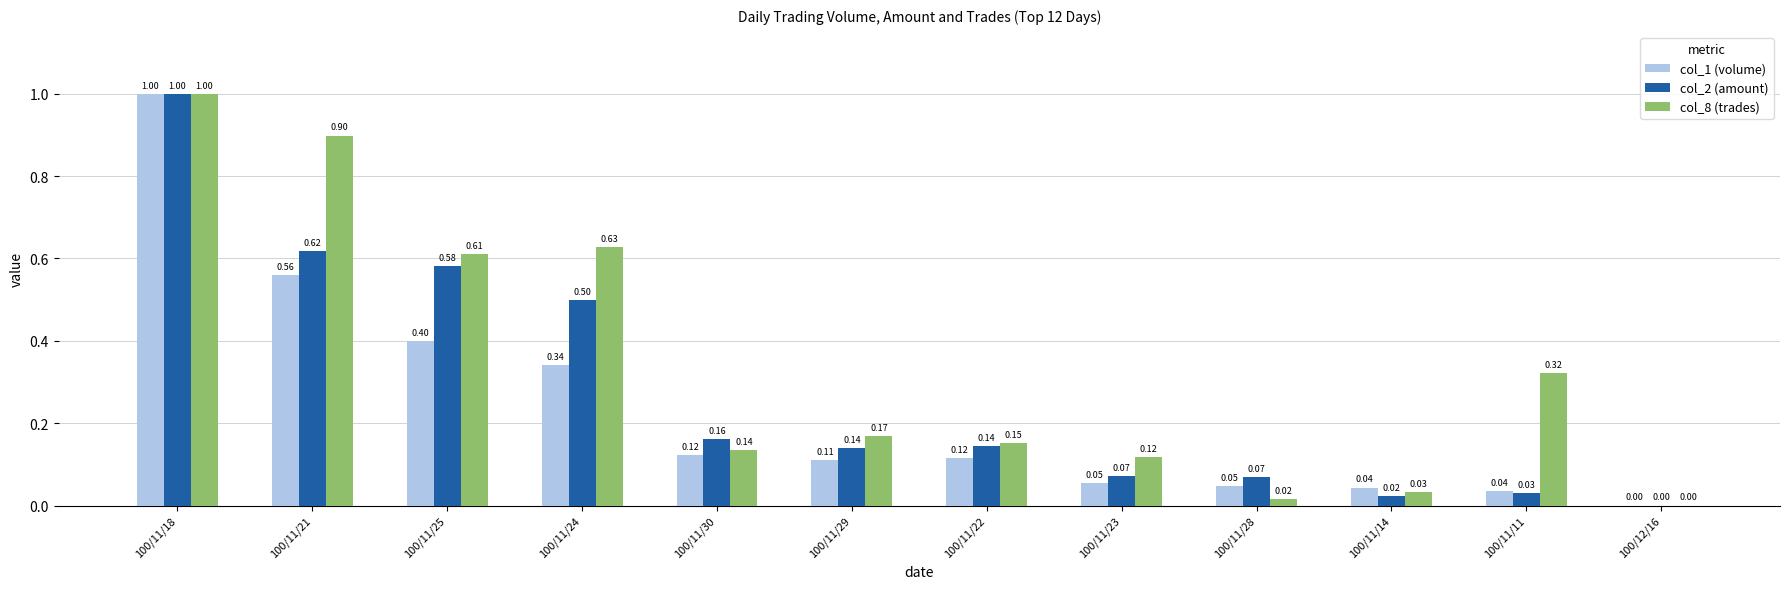

Between 100/11/24 and 100/11/29, which series saw the biggest shift?

col_8 (trades)